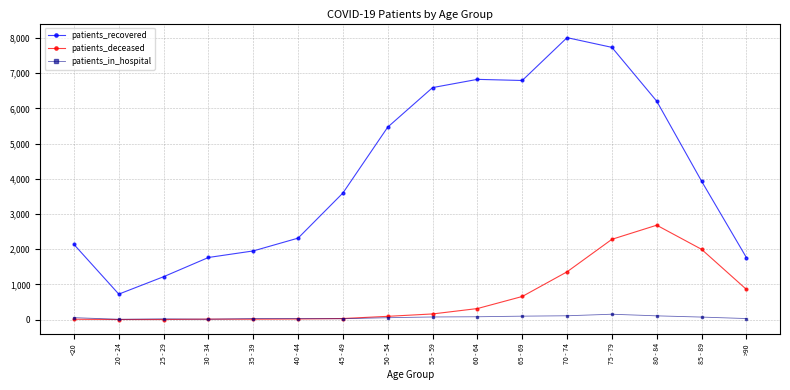

What is the label of the 5th point from the right?

70 - 74